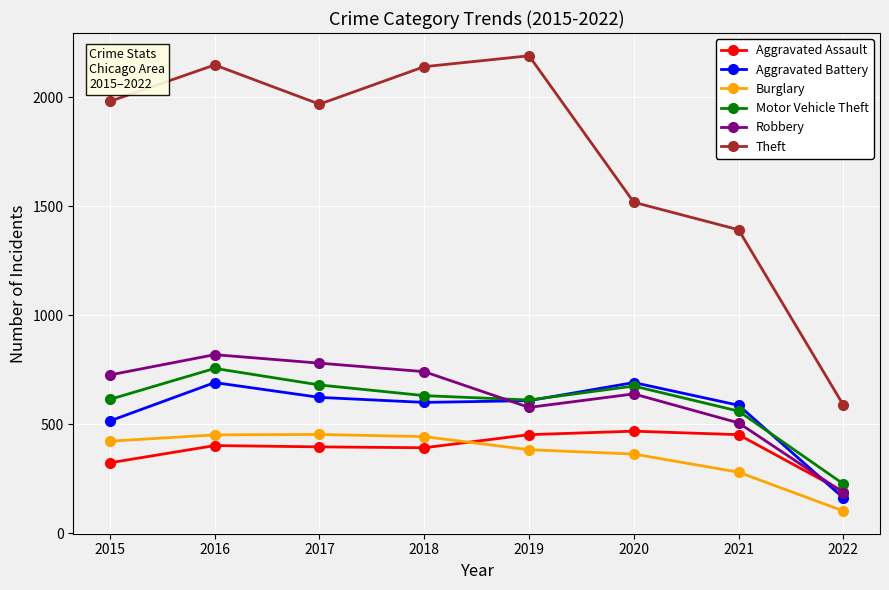

What is the approximate value of Burglary at 2018?

443